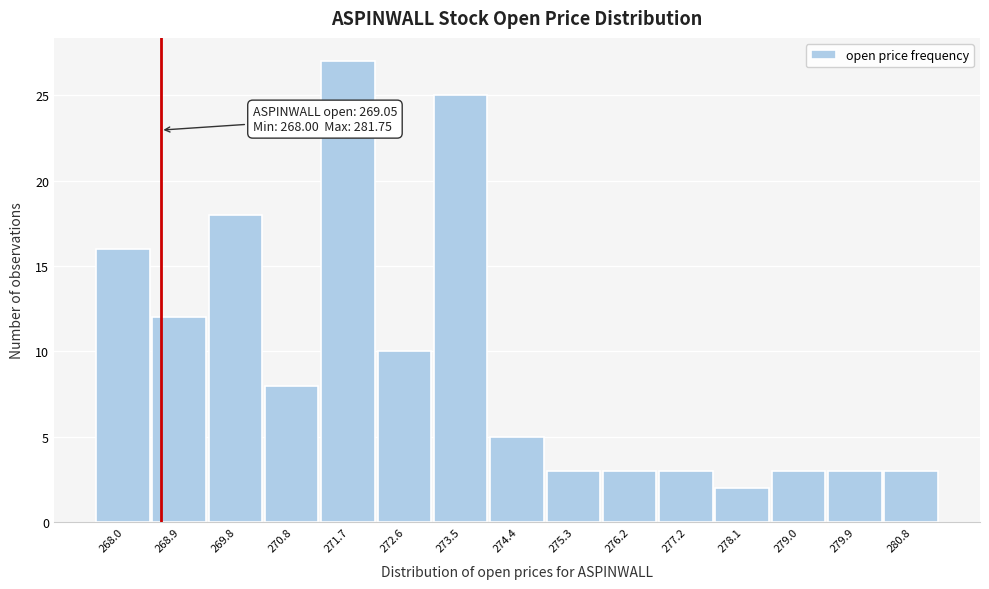

Reading left to right, what are all the values shown in this chart?

268.0=16	268.9=12	269.8=18	270.8=8	271.7=27	272.6=10	273.5=25	274.4=5	275.3=3	276.2=3	277.2=3	278.1=2	279.0=3	279.9=3	280.8=3